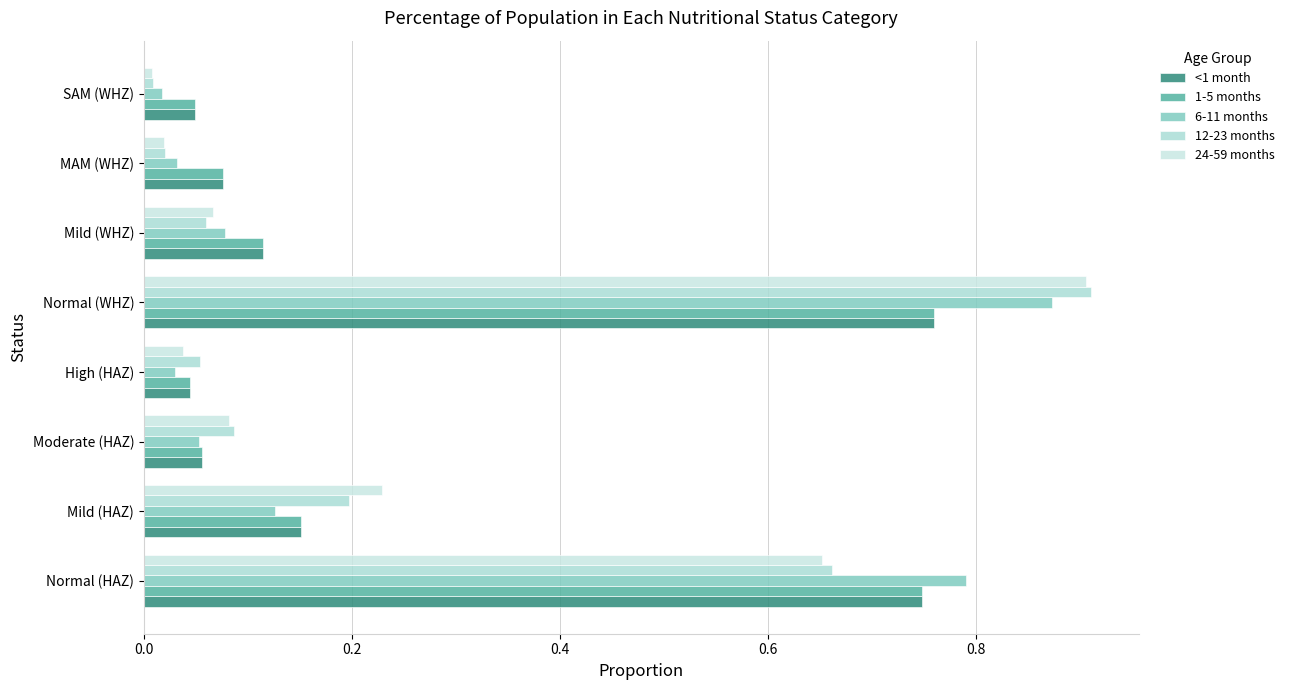

Reading right to left, extract all data points from this chart.

<1 month: 0.0	0.1	0.1	0.8	0.0	0.1	0.2	0.7
1-5 months: 0.0	0.1	0.1	0.8	0.0	0.1	0.2	0.7
6-11 months: 0.0	0.0	0.1	0.9	0.0	0.1	0.1	0.8
12-23 months: 0.0	0.0	0.1	0.9	0.1	0.1	0.2	0.7
24-59 months: 0.0	0.0	0.1	0.9	0.0	0.1	0.2	0.7